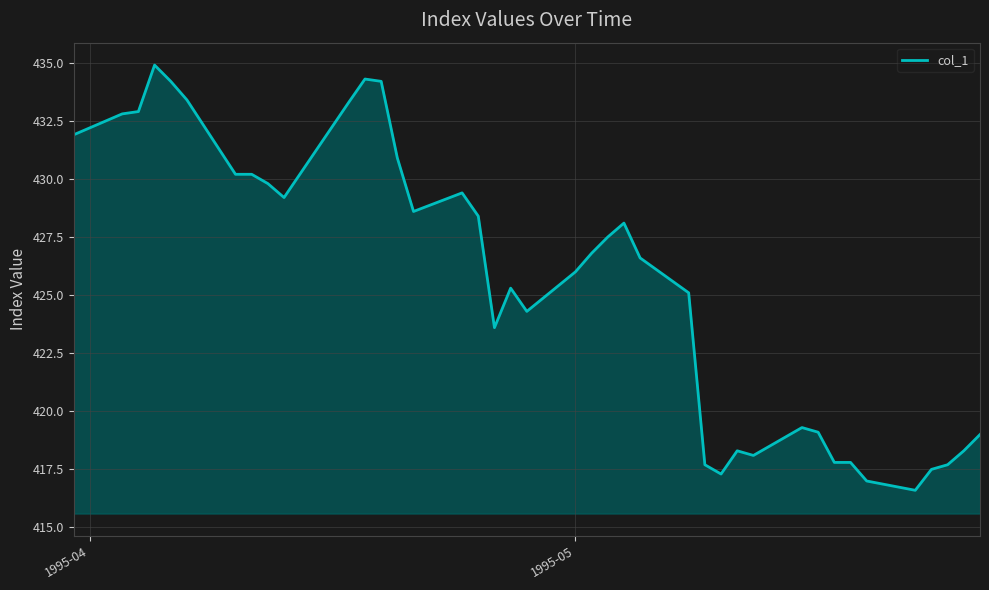

What is the minimum value shown in the chart?

416.6